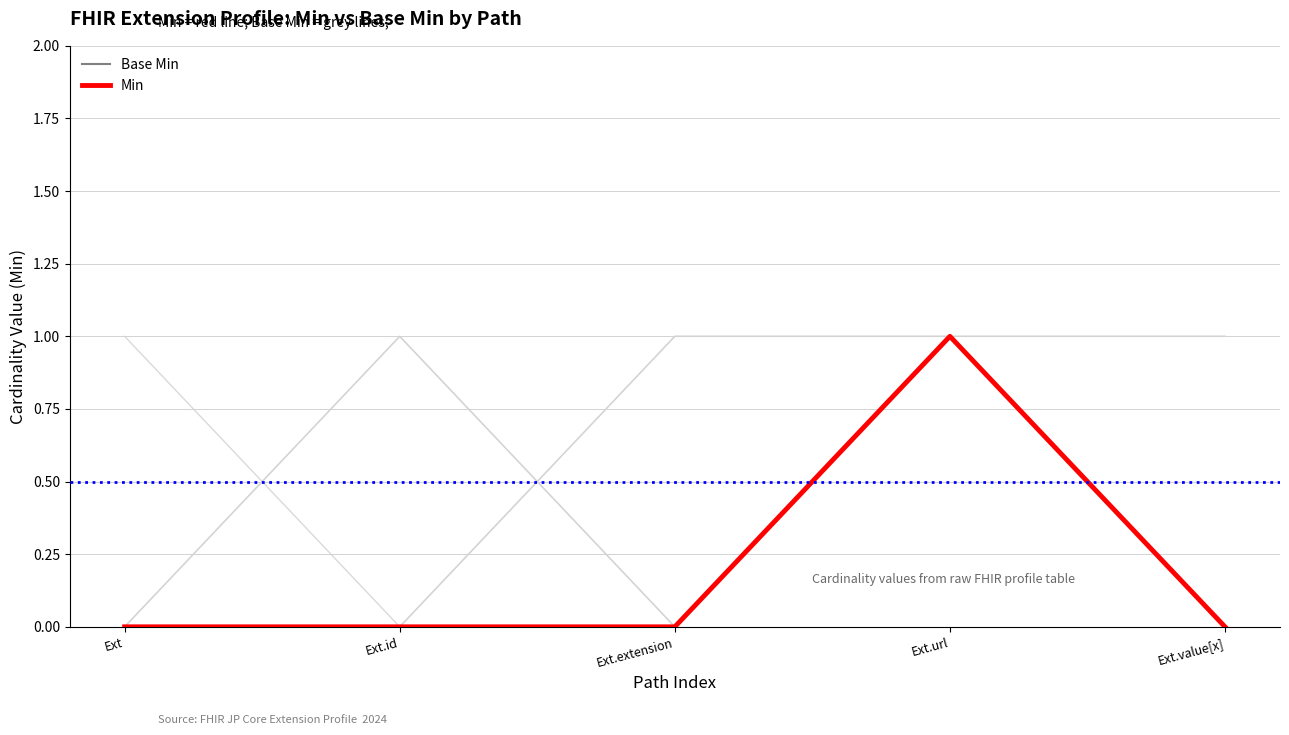

Does the chart display data point markers on the line(s)?

No